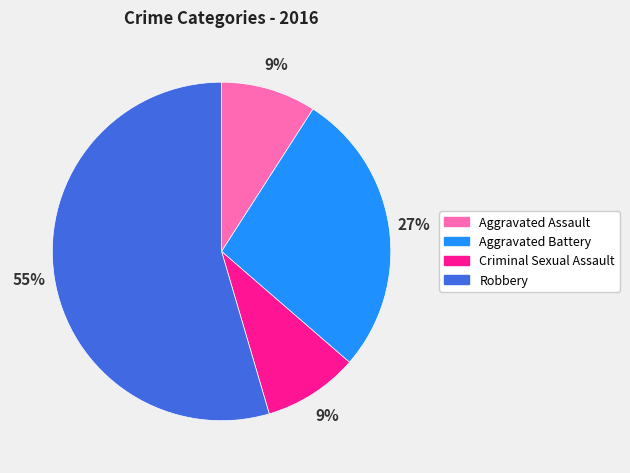

To the nearest percent, what is the average slice percentage?

25%